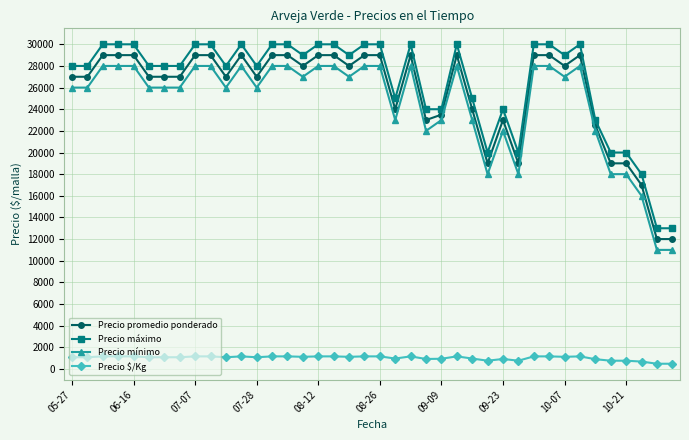

True or false: Precio máximo and Precio $/Kg cross at least once.

False